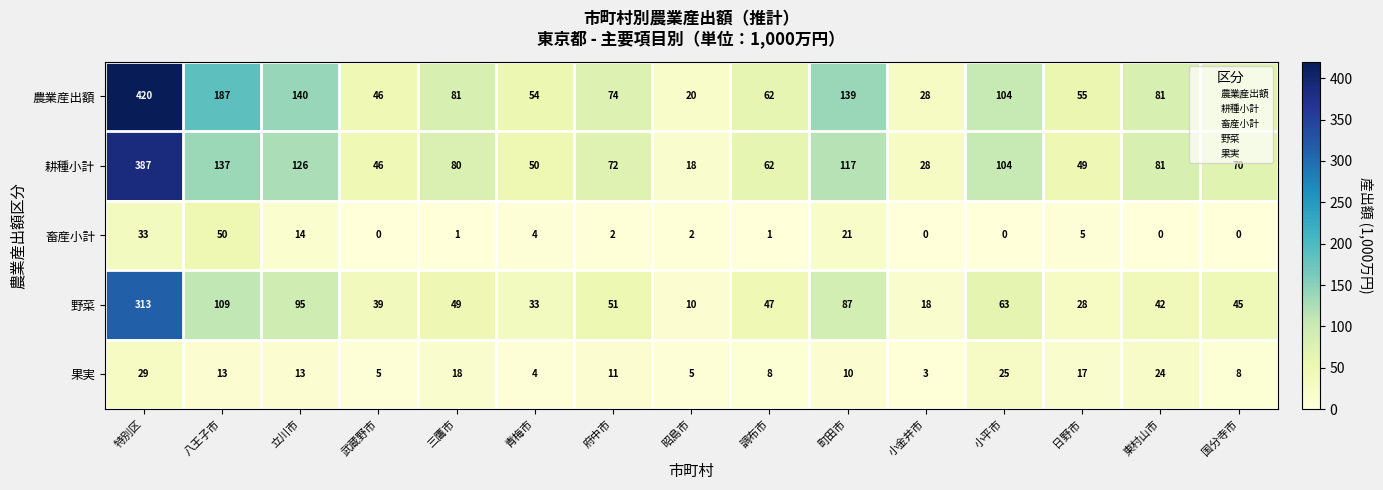

What is the sum of the 農業産出額 values at 国分寺市 and 町田市?

209